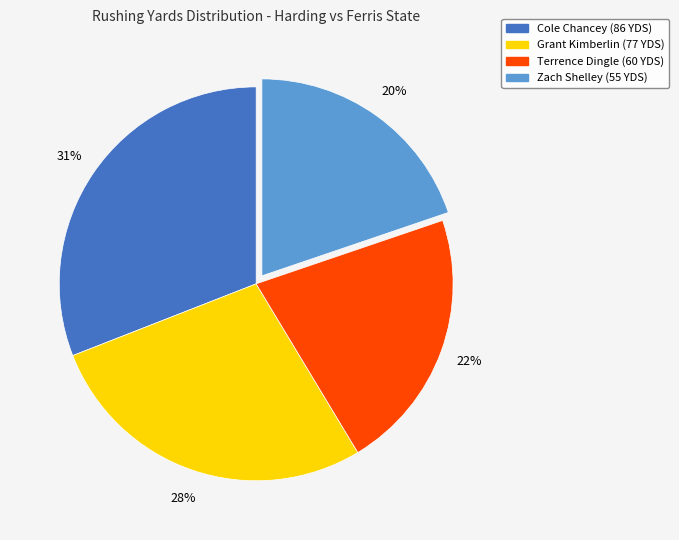

Does Zach Shelley represent more than half of the total?

No